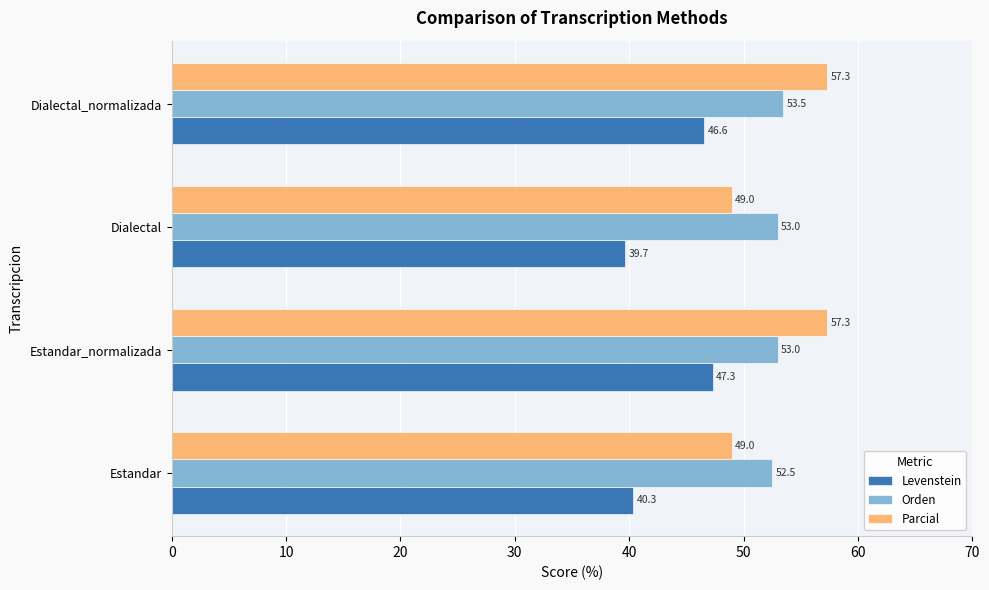

Rank the series at Estandar from highest to lowest value.

Orden, Parcial, Levenstein